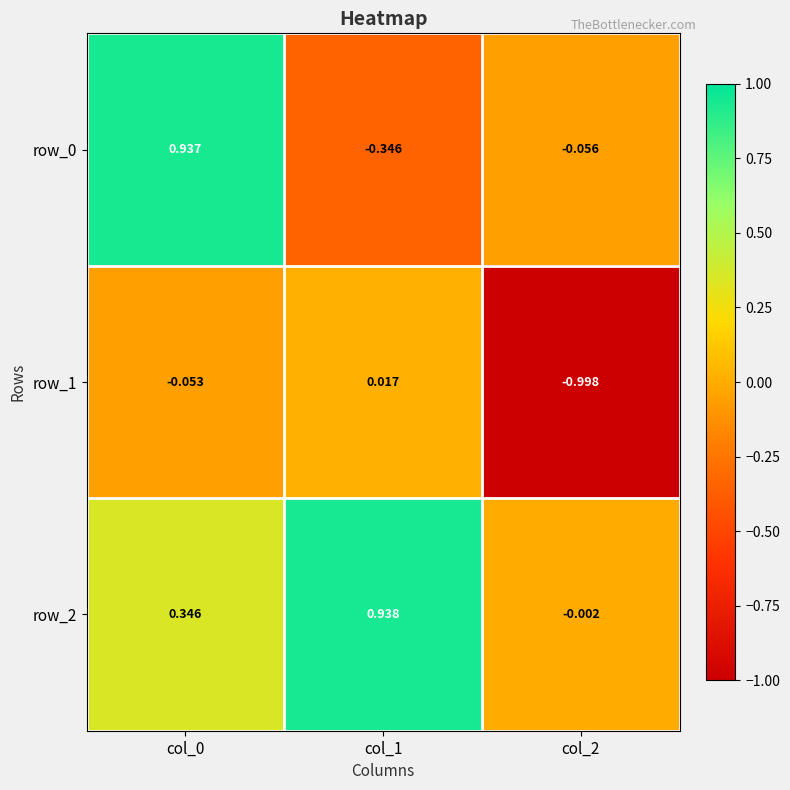

At which label is row_0 closest to 0?

col_2